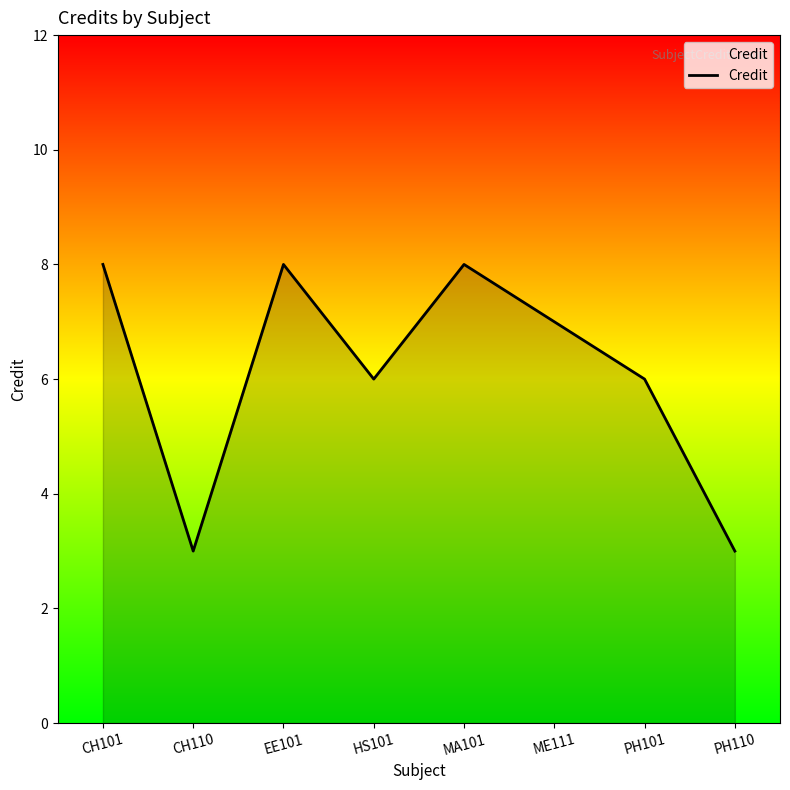

Where is the first local minimum?

CH110